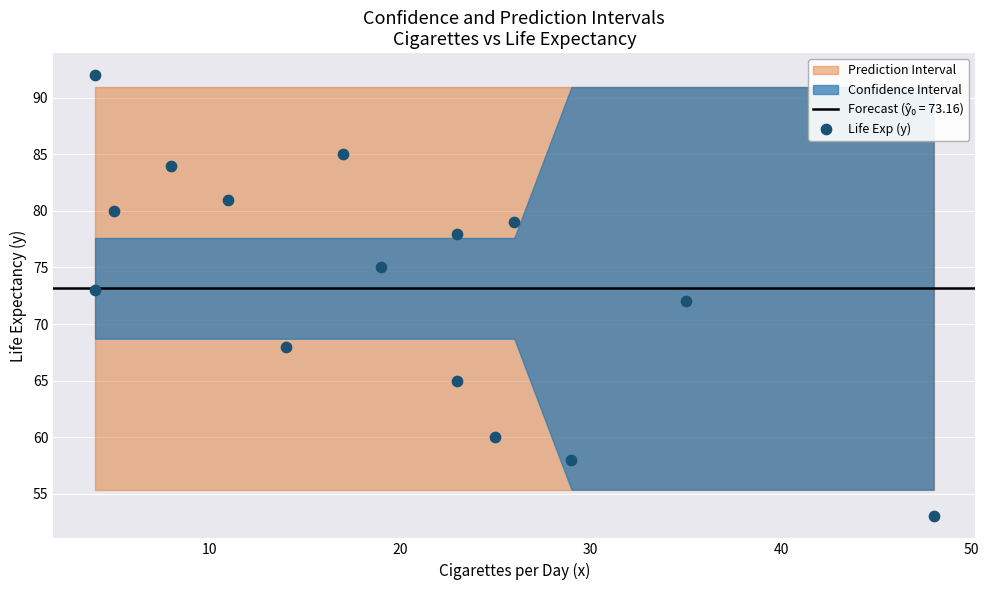

What is the range of X values (max minus min)?

44